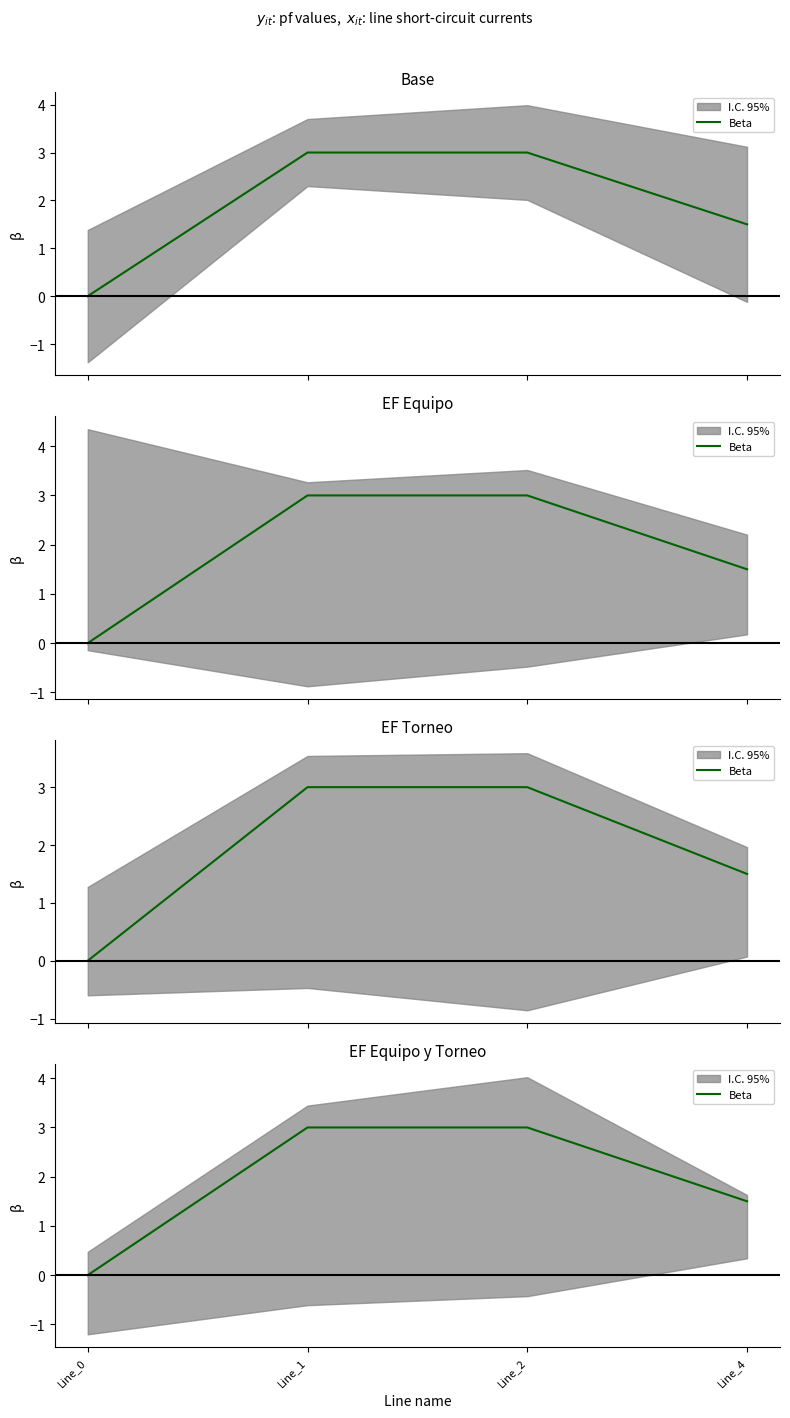

Rank the categories by value from lowest to highest.

Line_0, Line_4, Line_1, Line_2